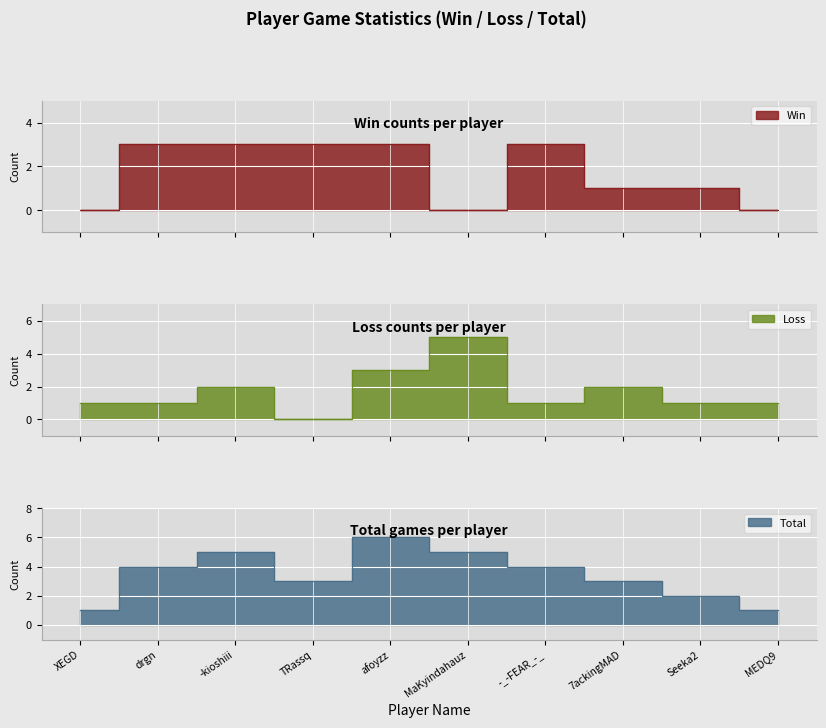

What is the total value across all series at MEDQ9?

2